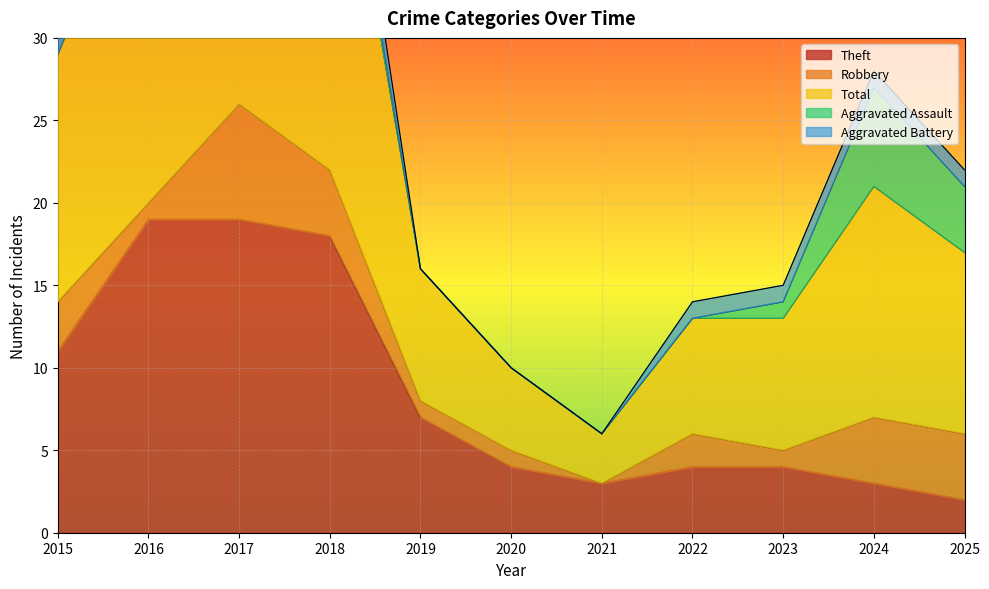

Which series has the largest range (max minus min)?

Total